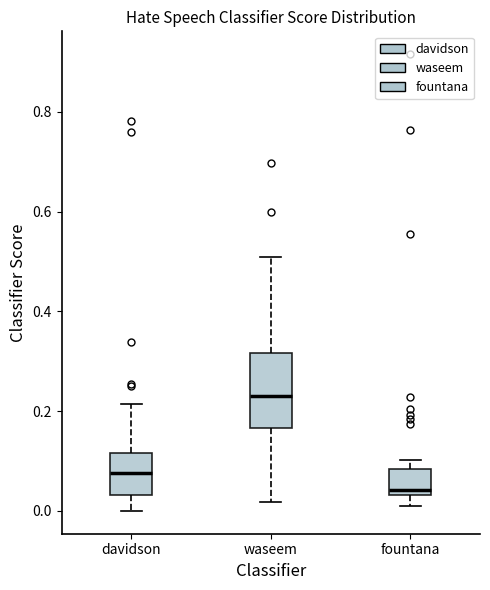

Which box has the highest median line?

waseem